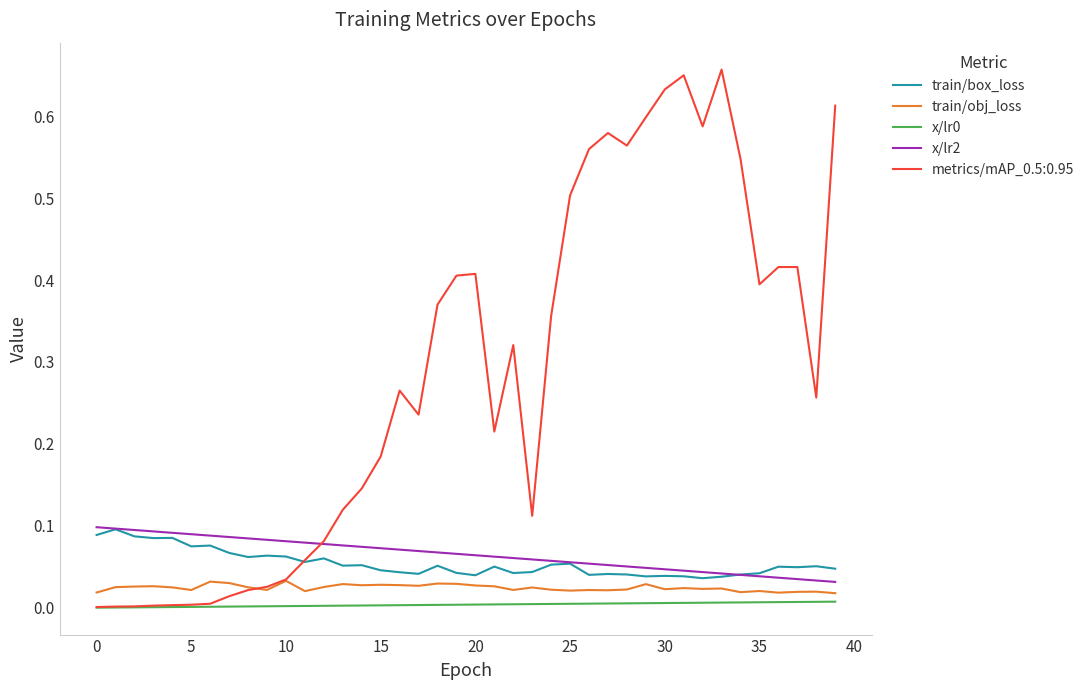

Which series has the largest range (max minus min)?

metrics/mAP_0.5:0.95